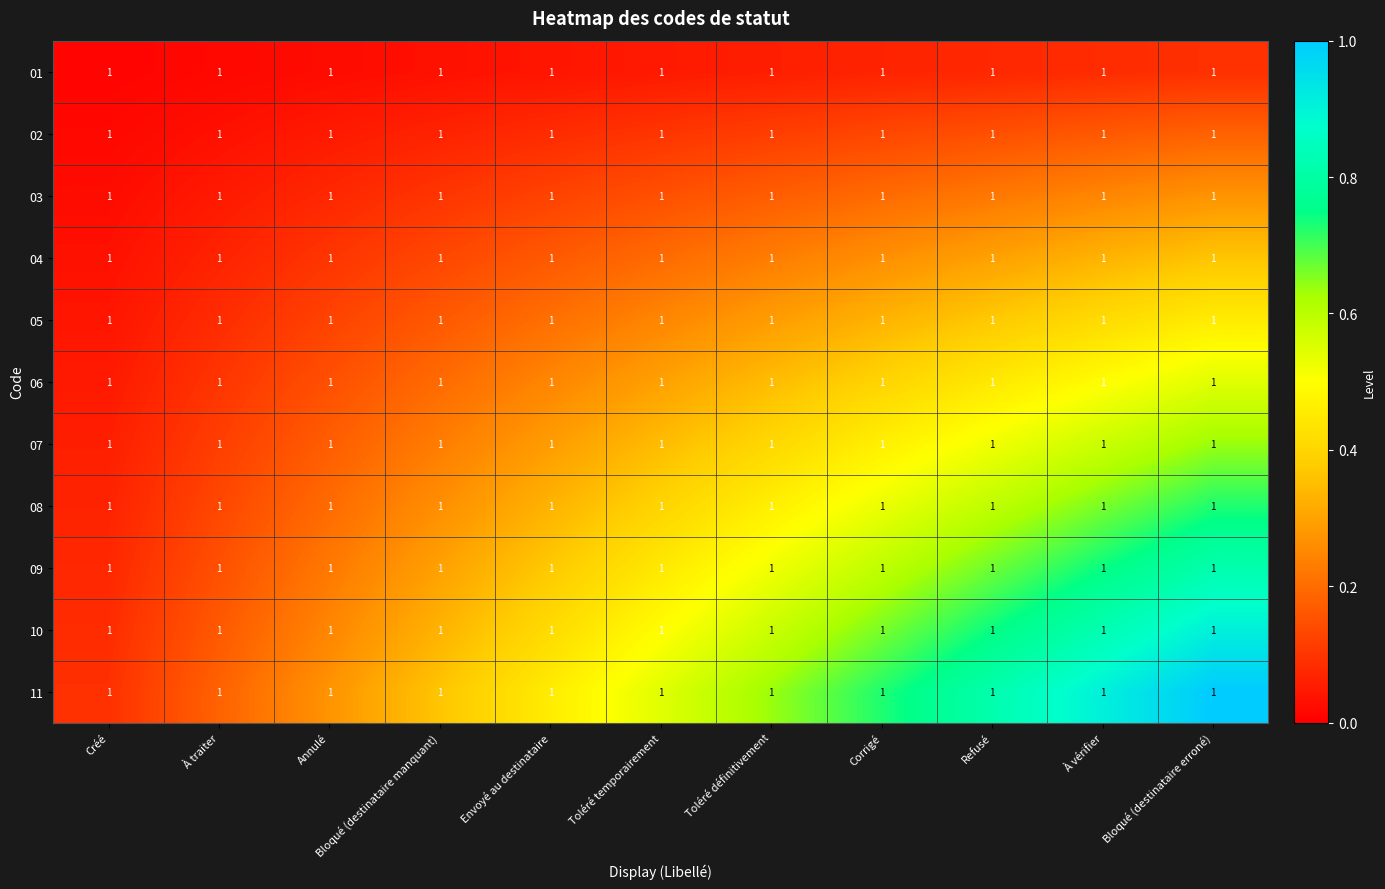

The value of 10 at À traiter is 0.3. True or false?

False